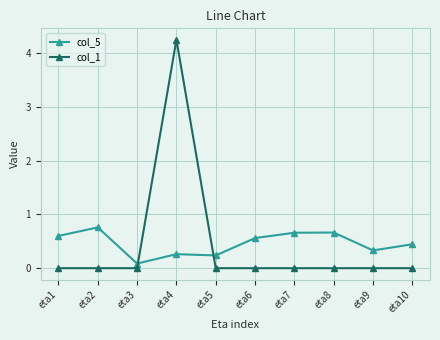

How many distinct data groups are displayed?

2